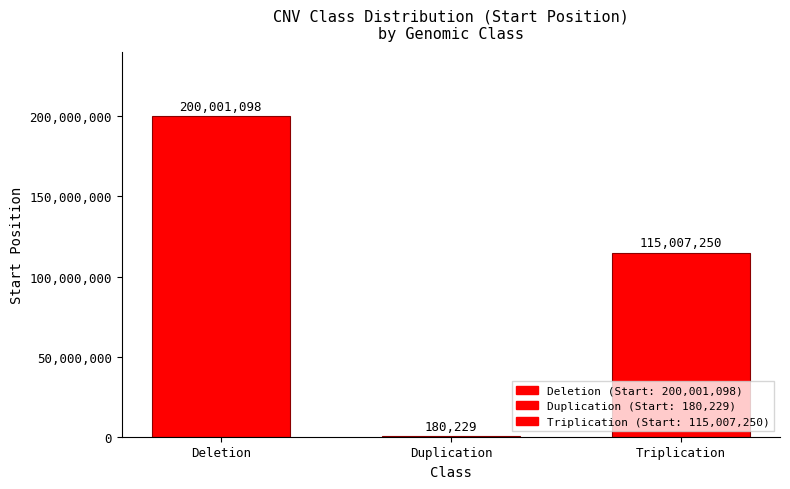

Are the bars grouped side by side (vs. stacked)?

No